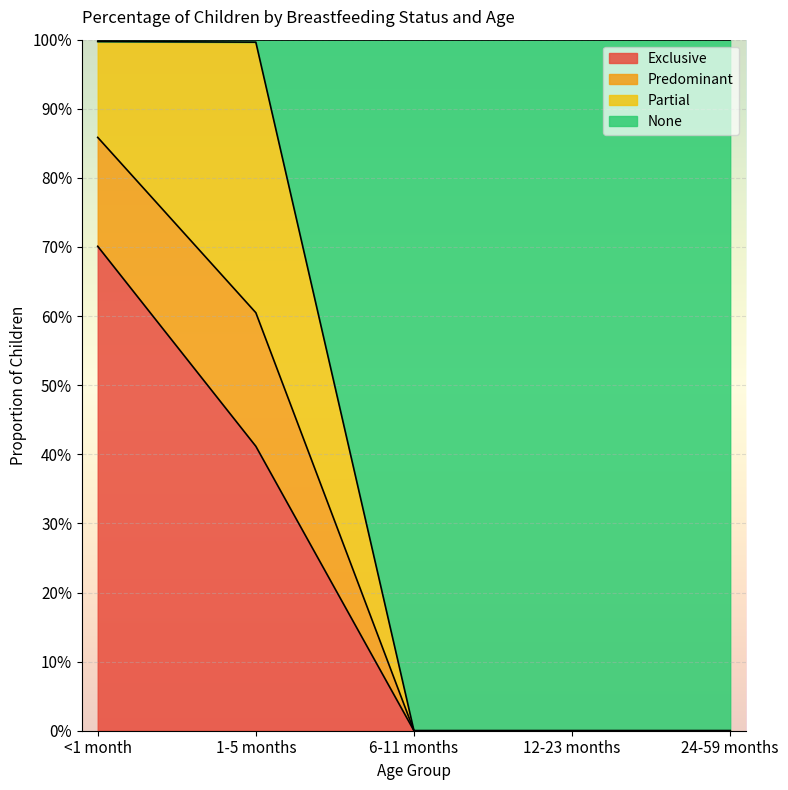

True or false: Exclusive has a value of 0.3 at <1 month.

False